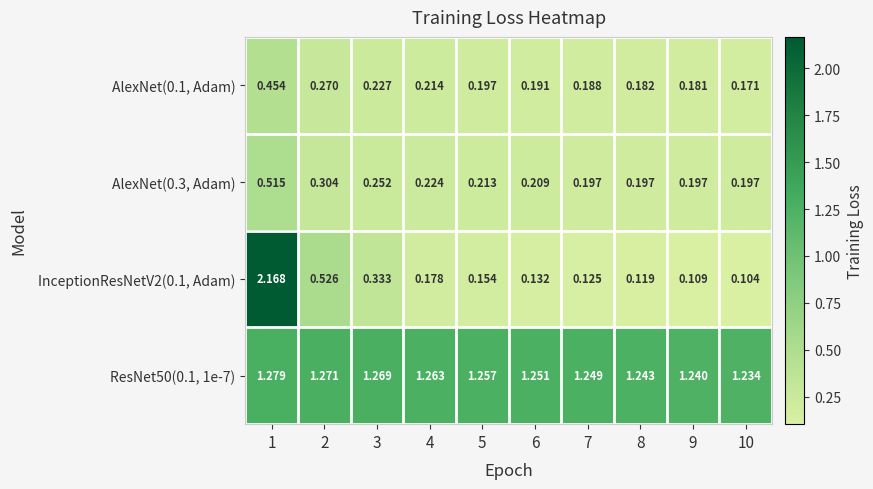

Between 5 and 6, which series saw the biggest shift?

InceptionResNetV2(0.1, Adam)